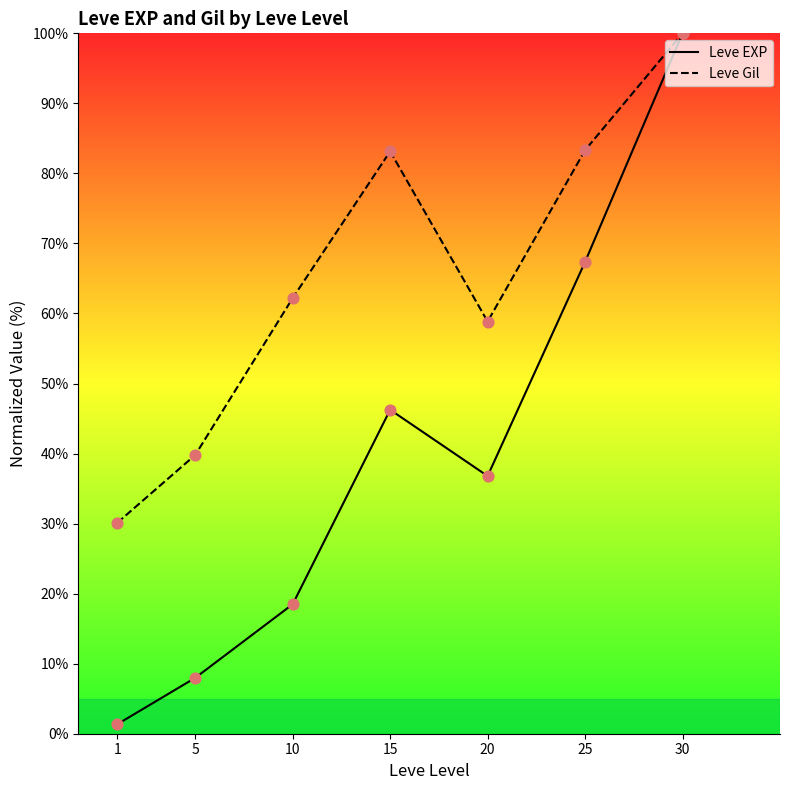

Which series reaches the minimum Y coordinate?

Leve EXP